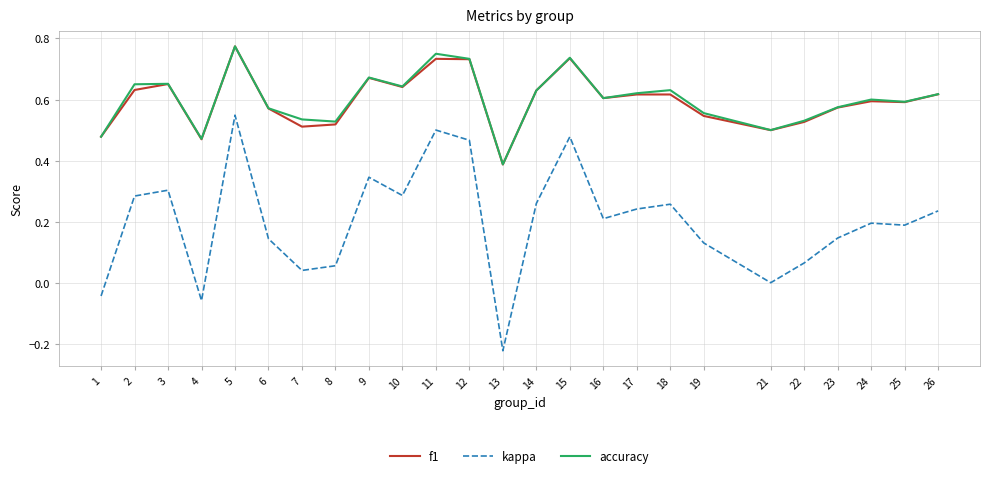

What are all the series names shown in the legend?

f1, kappa, accuracy